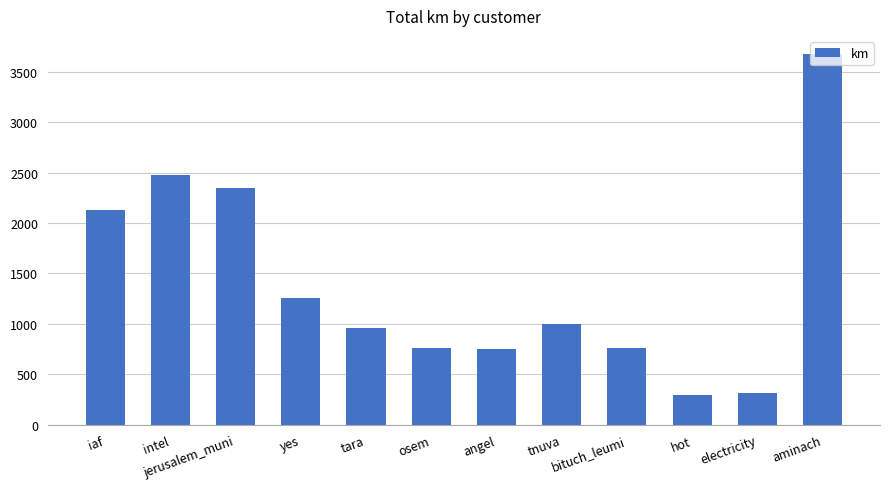

True or false: the data shows 713.2 at yes.

False